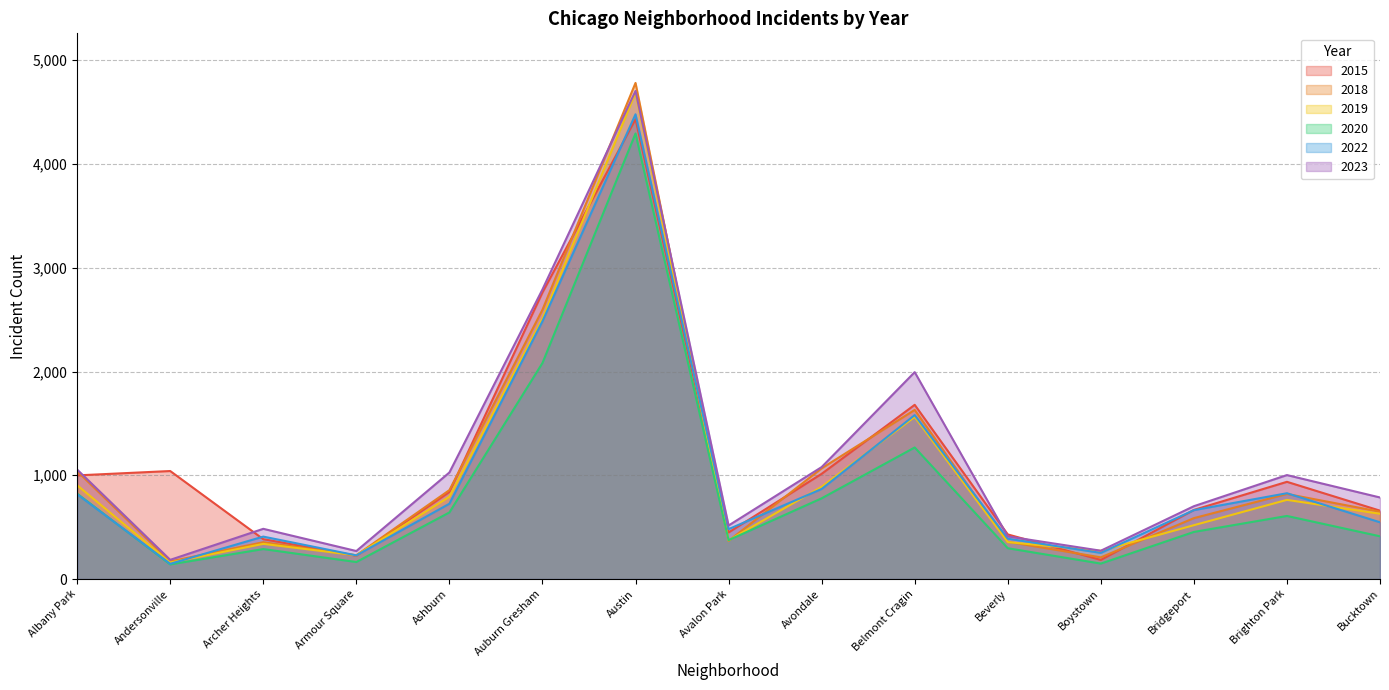

Does the chart display data point markers on the line(s)?

No